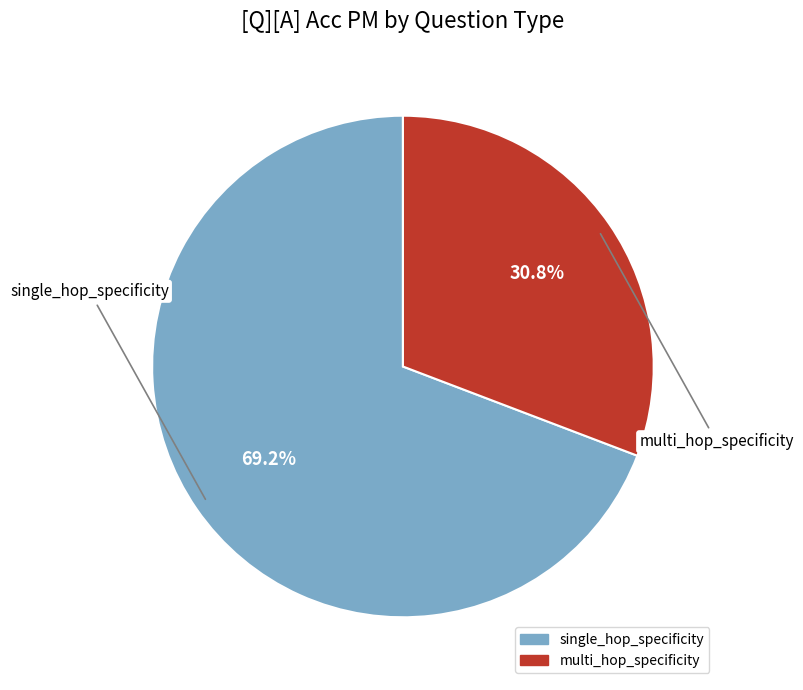

What is the total percentage of single_hop_specificity and multi_hop_specificity?

100.0%